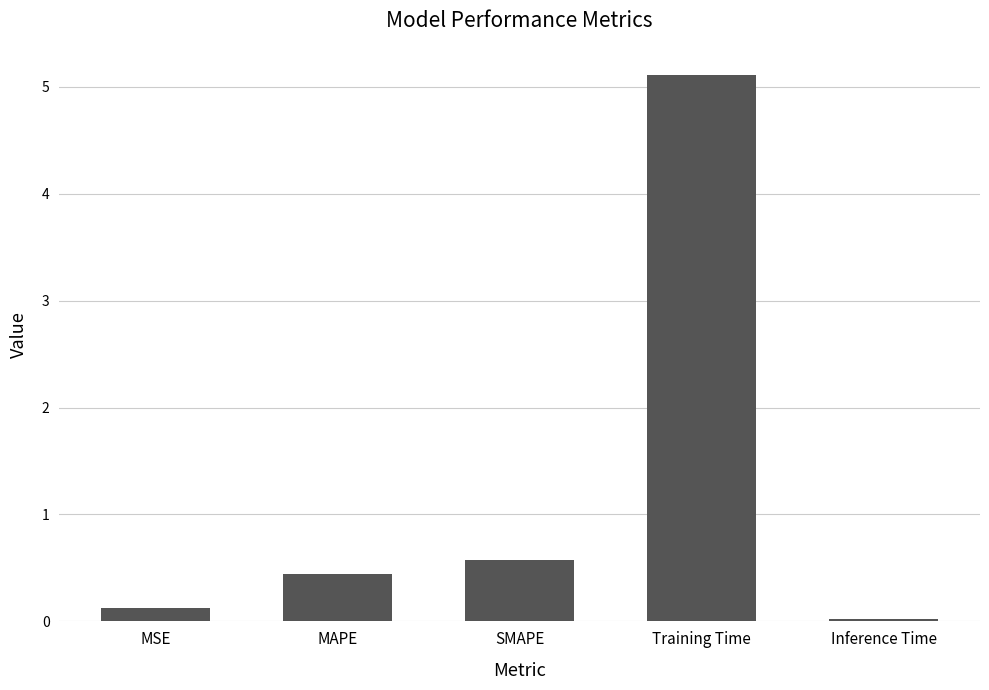

Between Inference Time and Training Time, which is larger?

Training Time